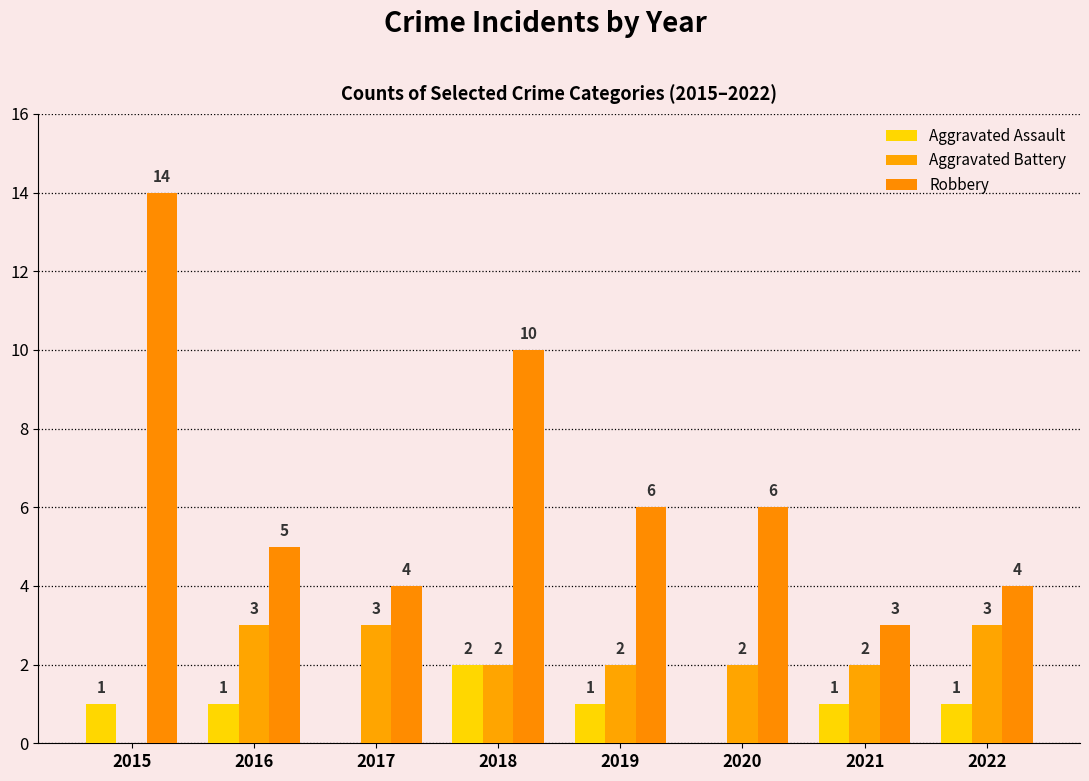

Reading left to right, list all the values displayed in this chart.

Aggravated Assault: 2015=1	2016=1	2017=0	2018=2	2019=1	2020=0	2021=1	2022=1
Aggravated Battery: 2015=0	2016=3	2017=3	2018=2	2019=2	2020=2	2021=2	2022=3
Robbery: 2015=14	2016=5	2017=4	2018=10	2019=6	2020=6	2021=3	2022=4